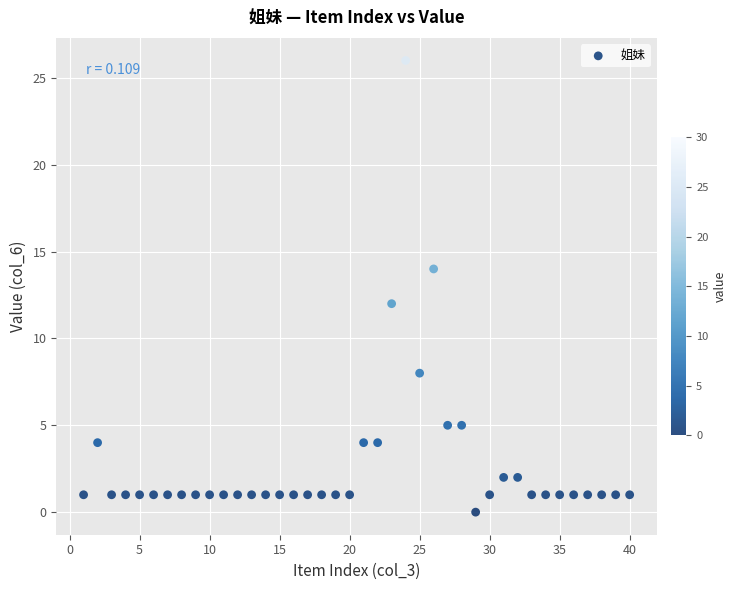

What is the range of Y values (max minus min)?

26